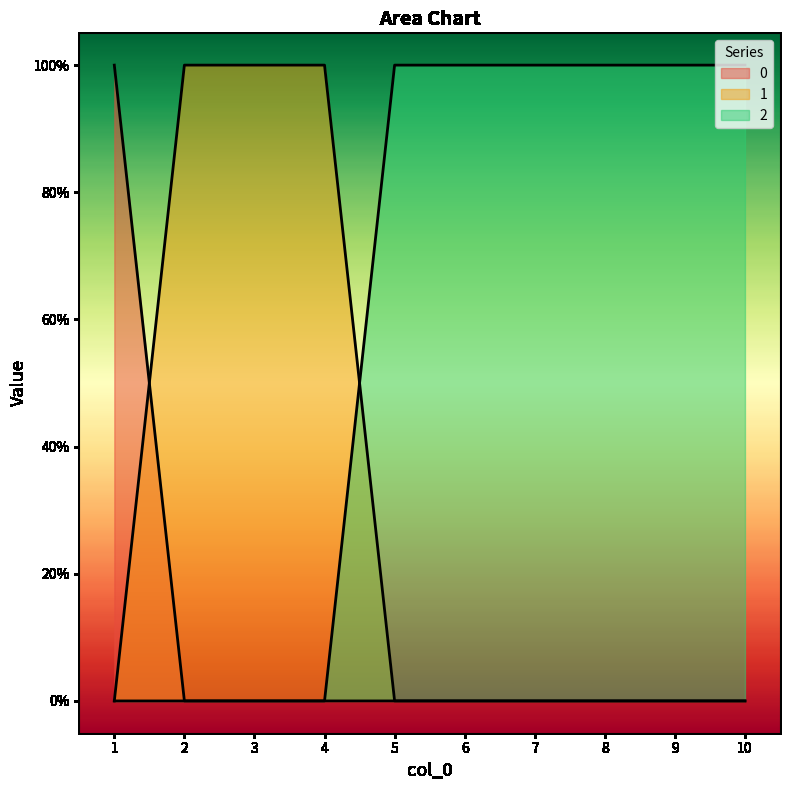

True or false: 2 and 0 intersect in this chart.

False